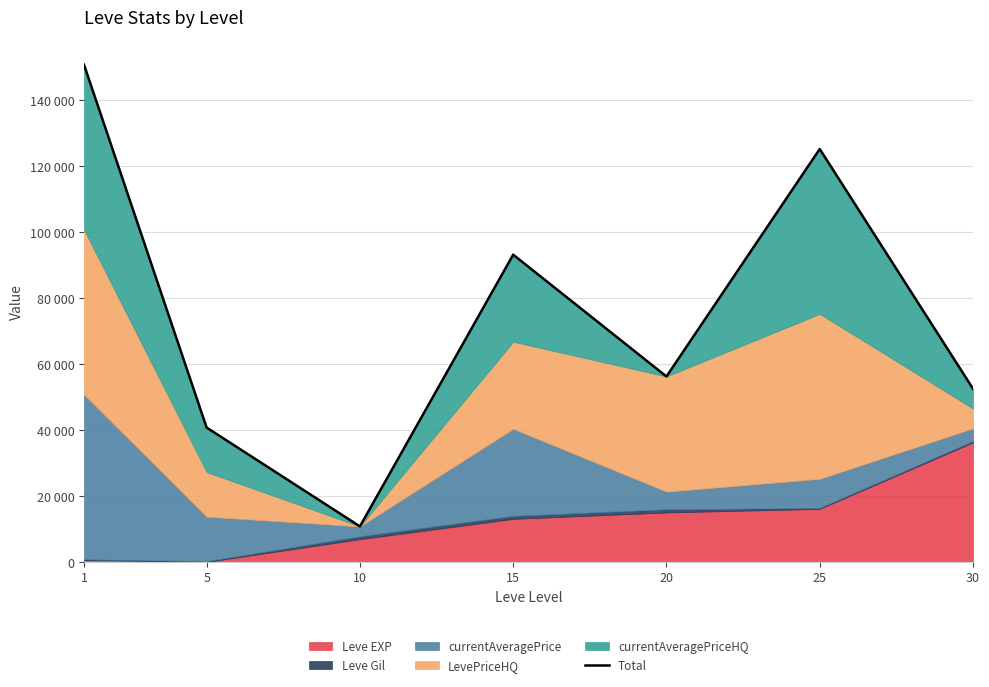

What is the smallest value displayed?

10760